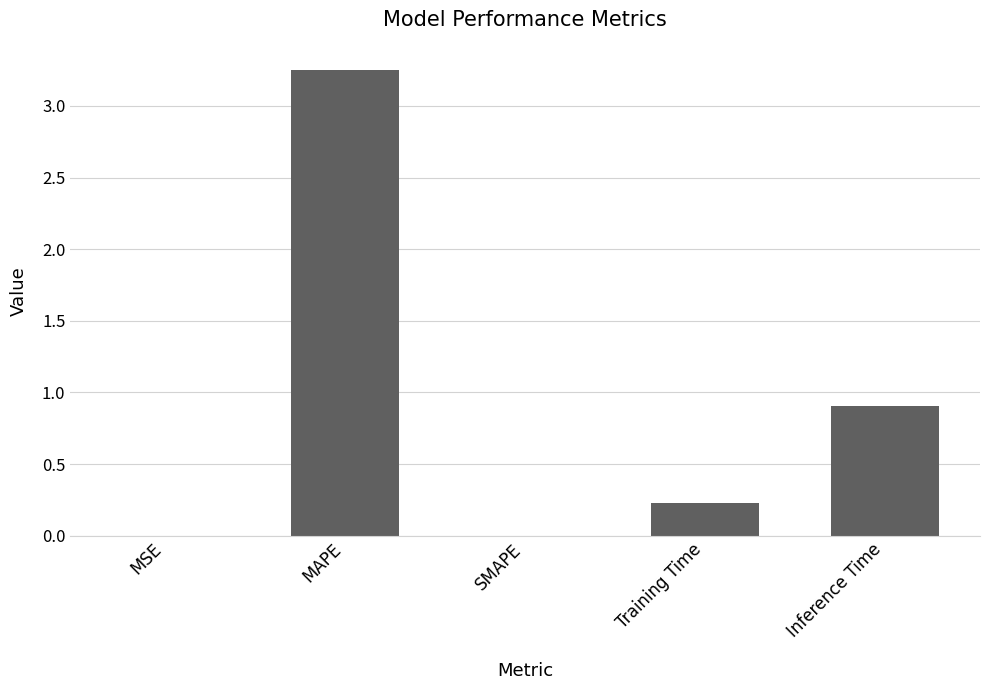

Which category has the highest value across all series?

MAPE